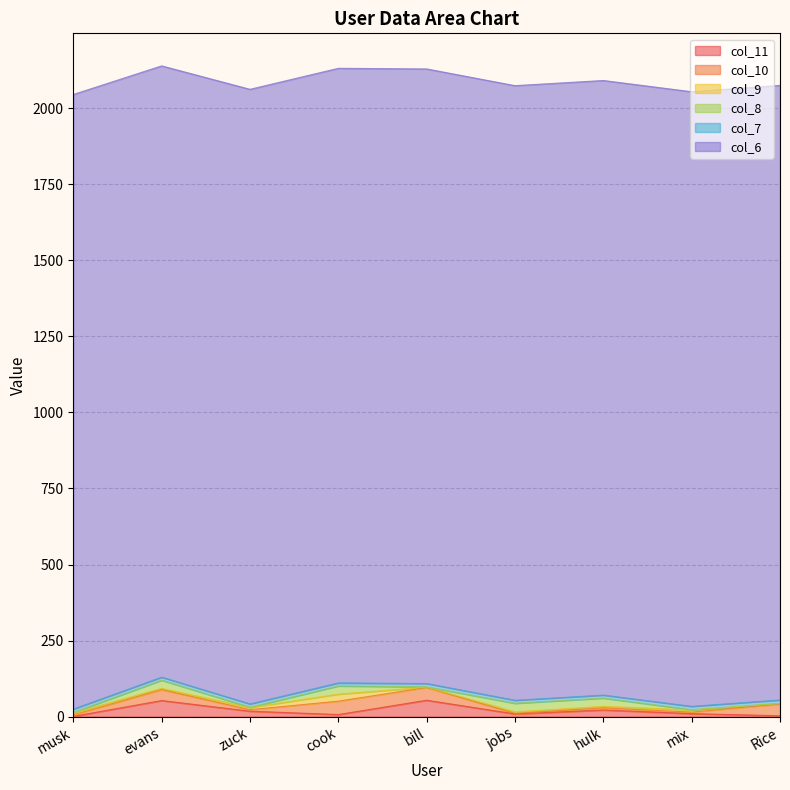

True or false: col_10 and col_11 cross at least once.

True